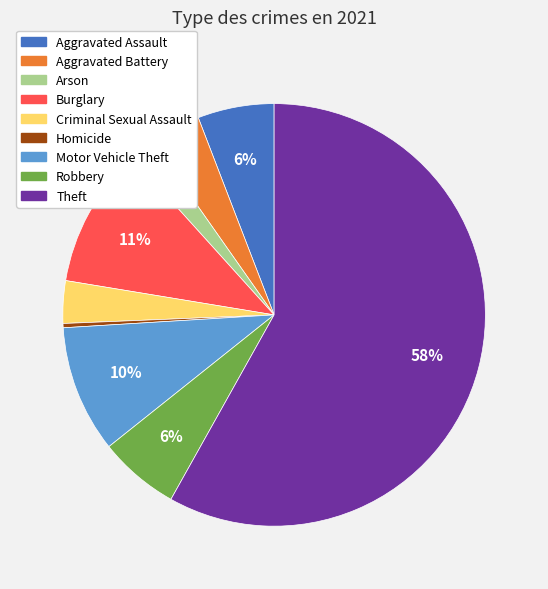

Does any single category account for the majority?

Yes